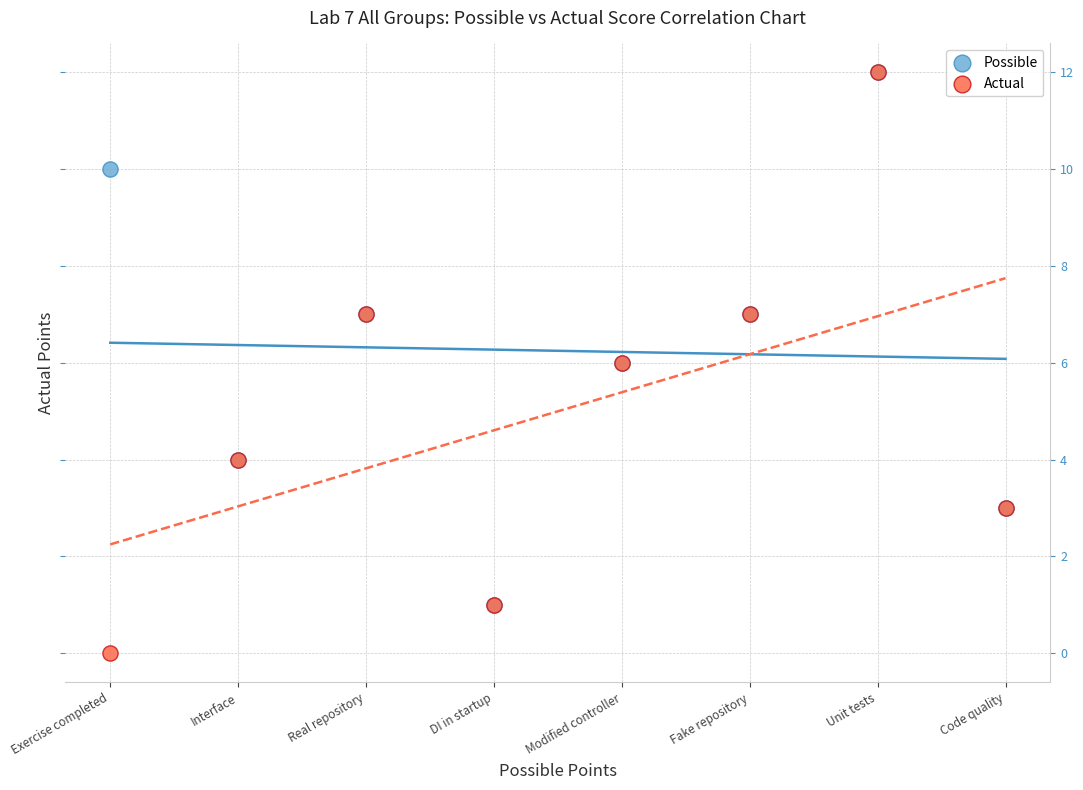

Which series contains the lowest Y value?

Actual